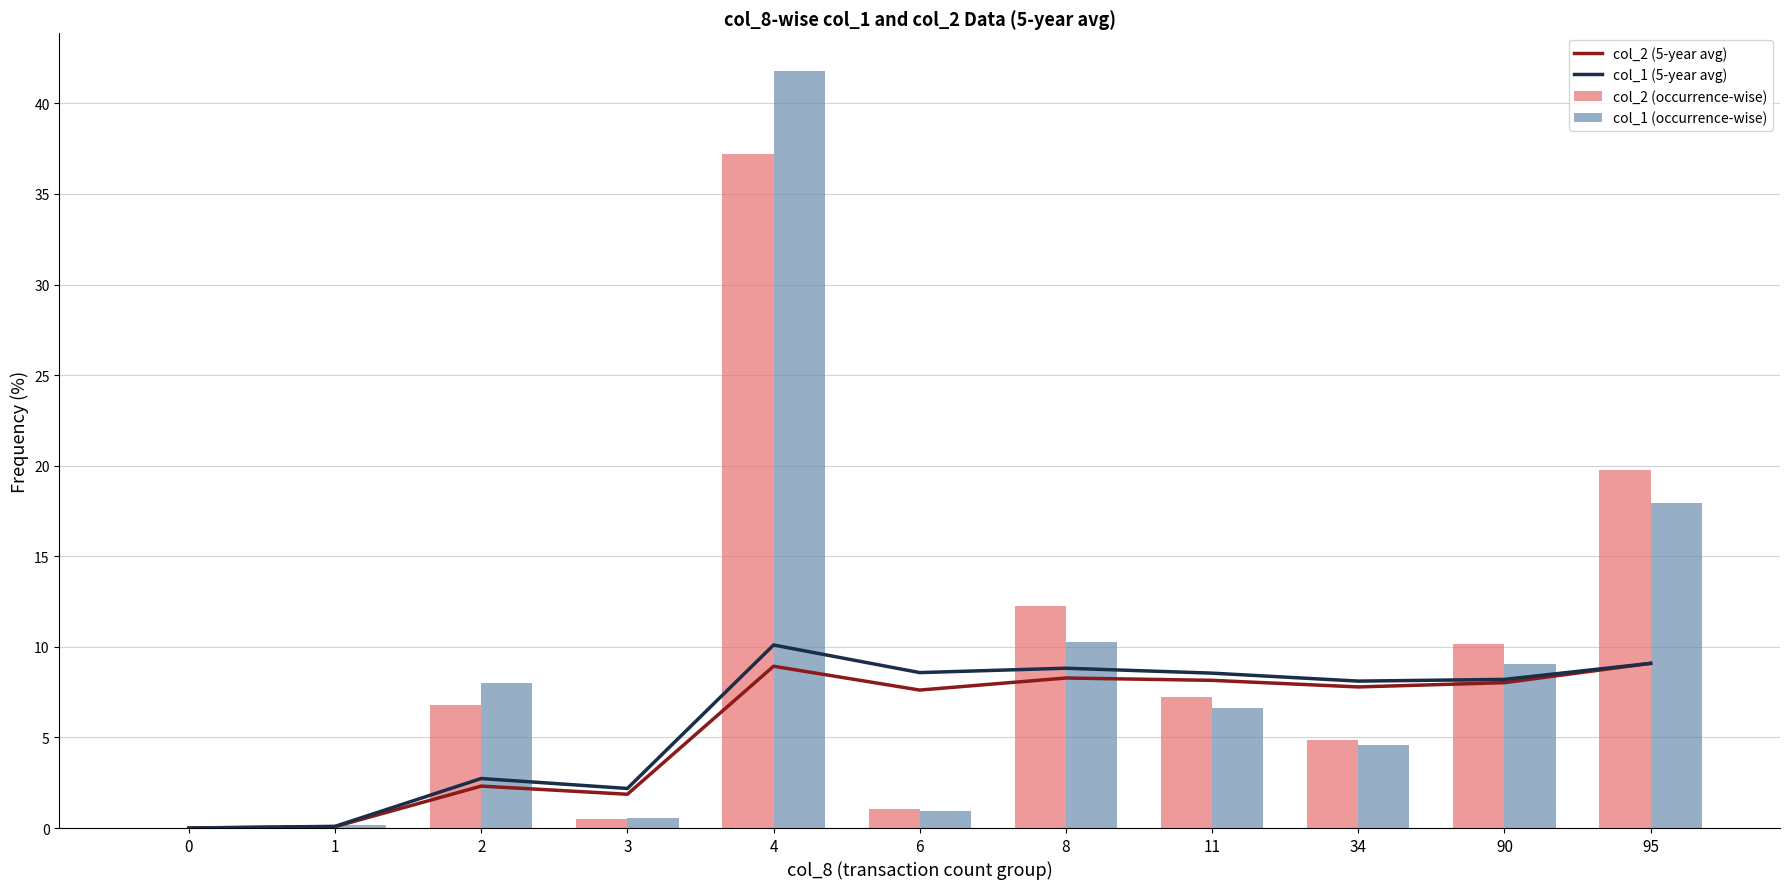

What is the sum of all col_2 (occurrence-wise) values?

100.0